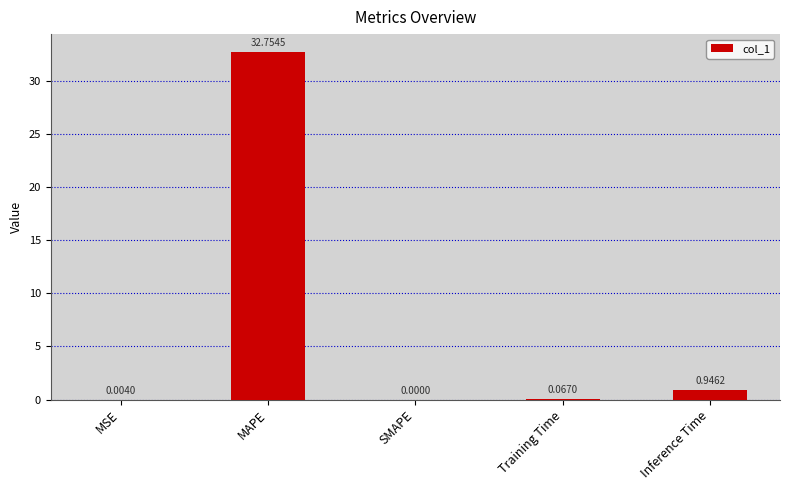

What is the sum of all values?

33.8